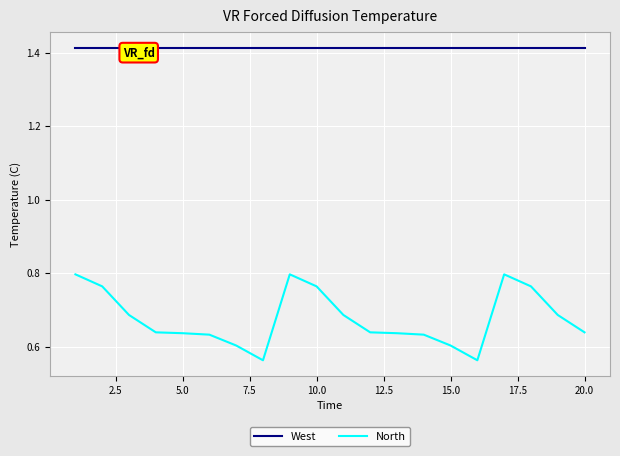

What are all the series names shown in the legend?

West, North